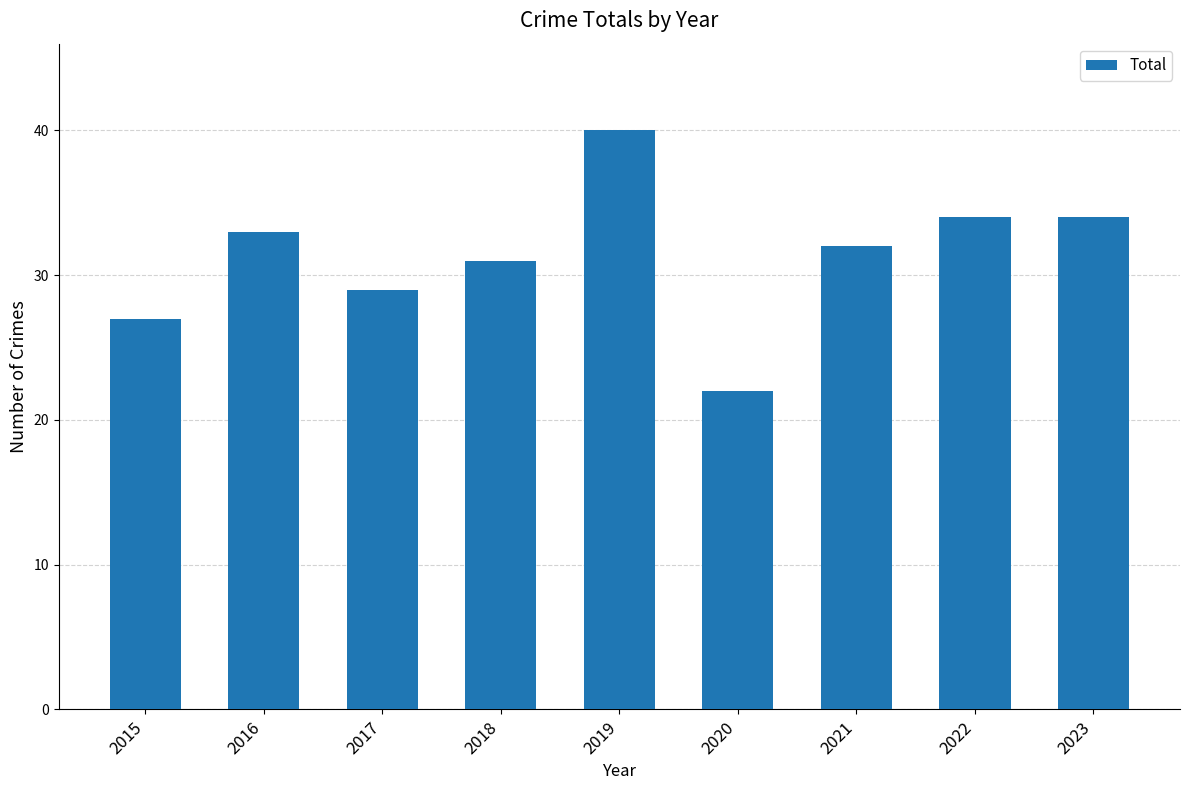

What is the change in value from 2015 to 2022?

+7